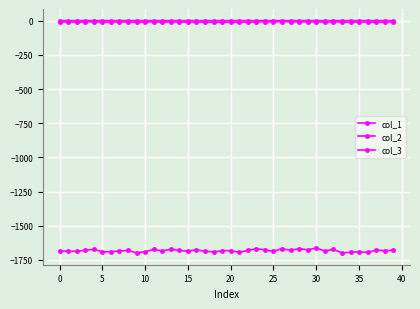

How many data points in col_2 are less than -9?

30